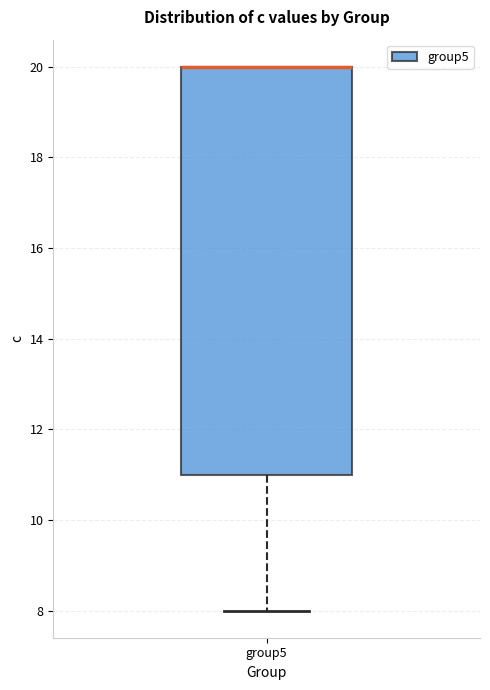

Transcribe this box plot: give where the median line is, the range the box spans, and where the two whiskers end, as read against the y-axis. The values are not printed on the chart, so give them approximately, as read against the axis.

median 20 (drawn on the box's upper edge), box 11 to 20, whiskers 8 to 20